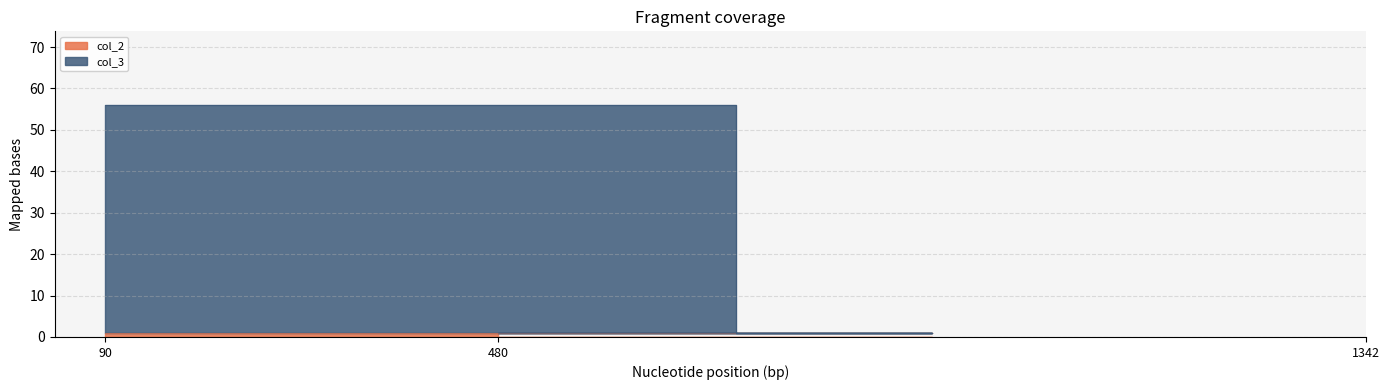

How many values are between 1 and 56?

3